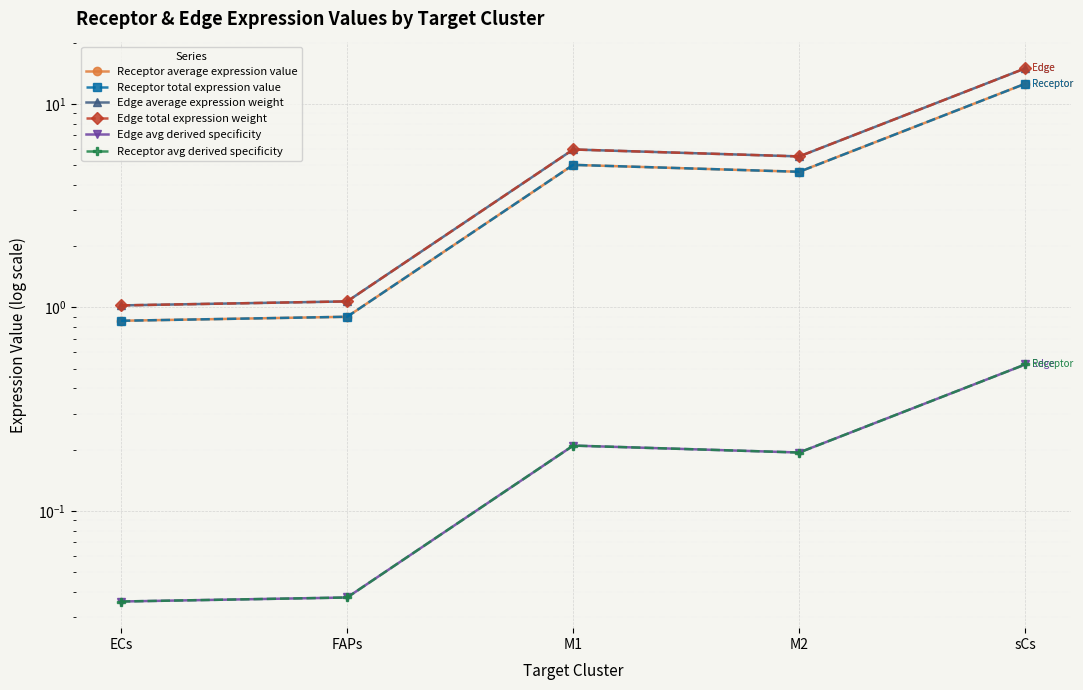

What position from the left is FAPs?

2